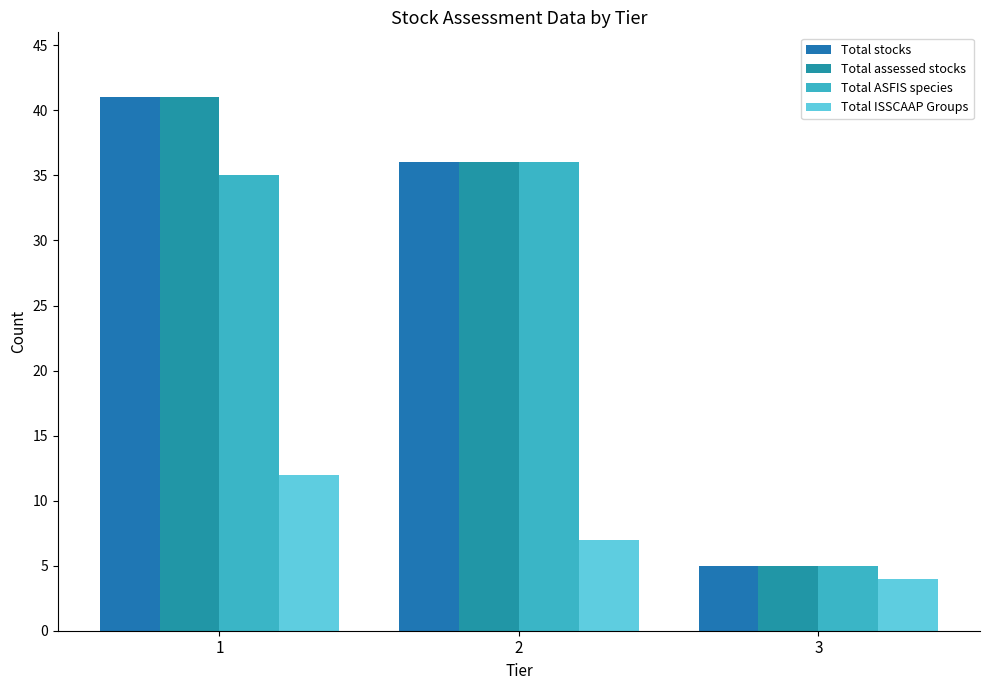

At which label does Total assessed stocks reach its minimum?

3